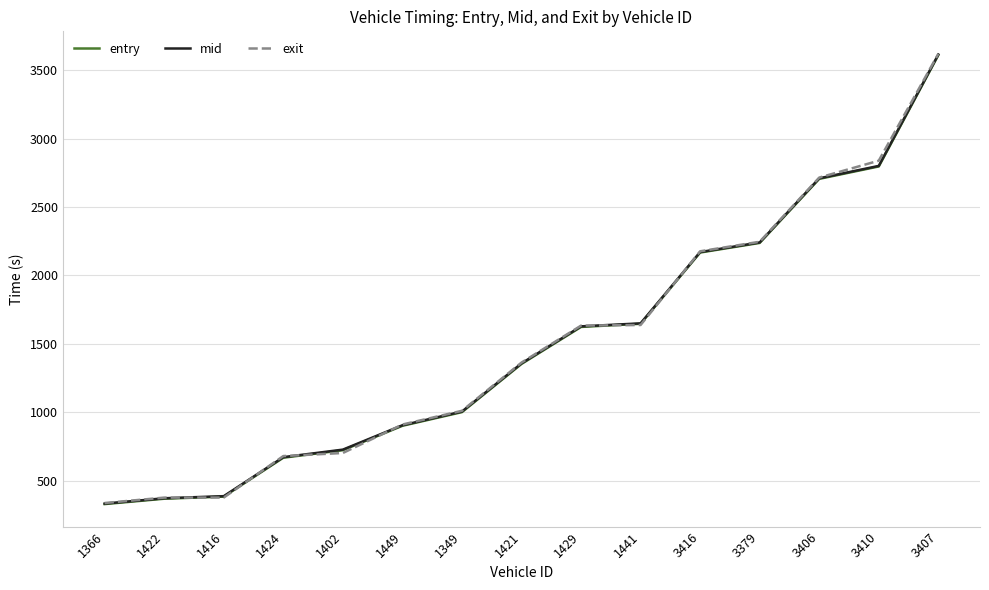

What is the sum of all mid values?

22581.3